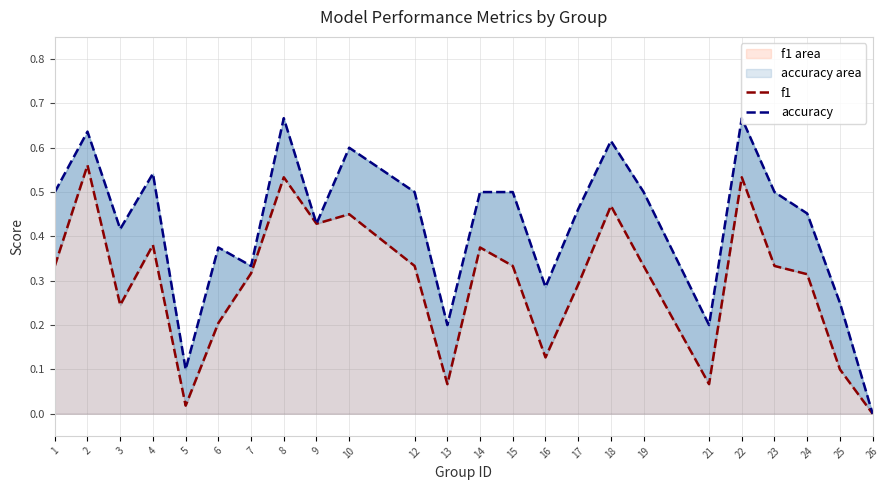

What is the value of the f1 point at the 1st from the left?

0.3